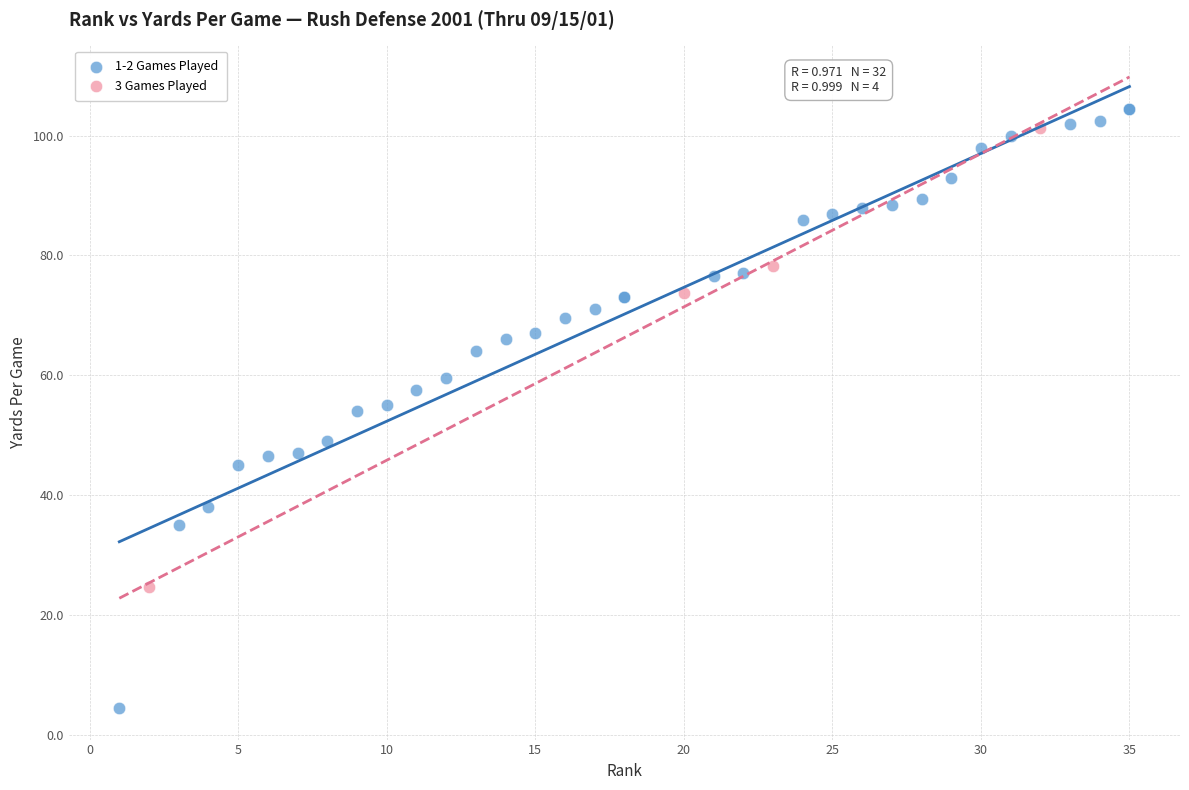

Which series contains the lowest Y value?

1-2 Games Played